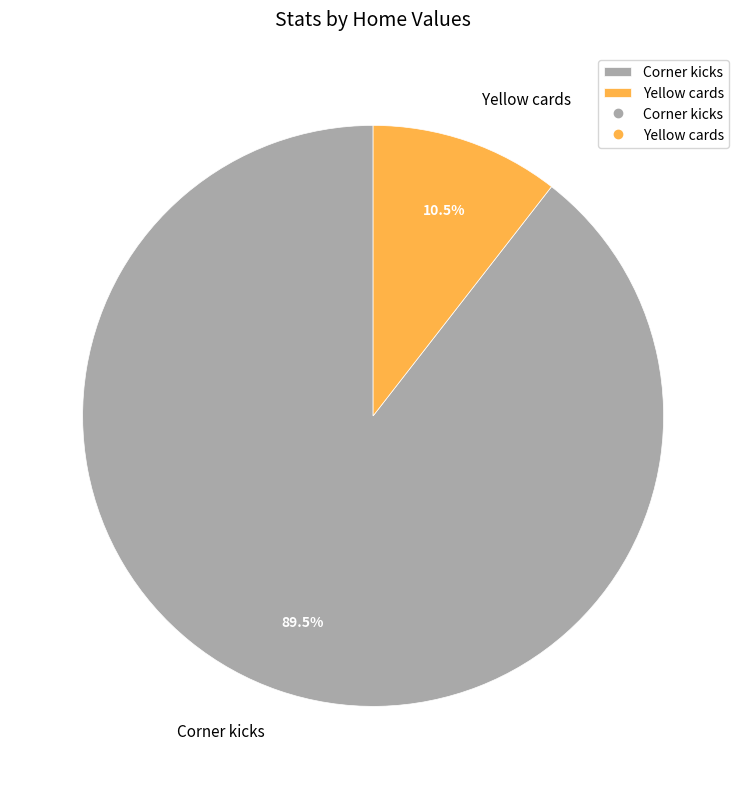

Combined, what portion of the pie is Yellow cards and Corner kicks?

100.0%